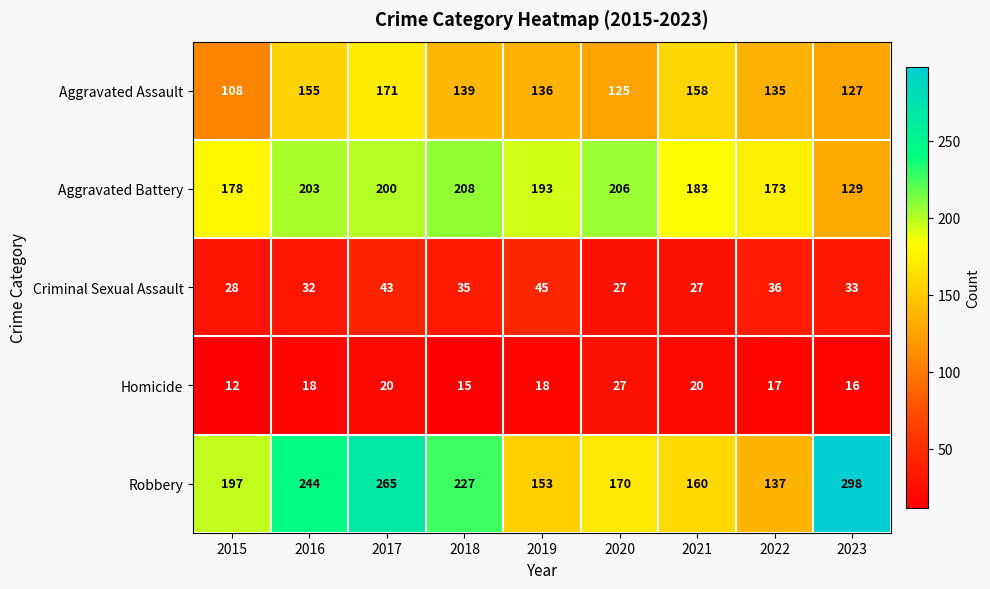

Which series changed the most between 2019 and 2022?

Aggravated Battery